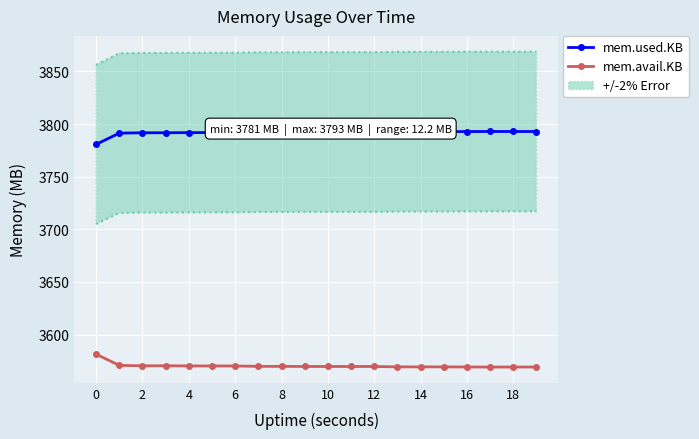

Reading left to right, list all the values displayed in this chart.

mem.used.KB: 3780.7	3791.4	3791.8	3791.8	3791.9	3792.0	3792.0	3792.3	3792.3	3792.4	3792.4	3792.4	3792.4	3792.8	3792.8	3792.8	3792.9	3793.0	3793.0	3792.9
mem.avail.KB: 3581.4	3570.7	3570.4	3570.4	3570.2	3570.2	3570.2	3569.8	3569.8	3569.7	3569.7	3569.7	3569.7	3569.3	3569.3	3569.3	3569.2	3569.2	3569.2	3569.2